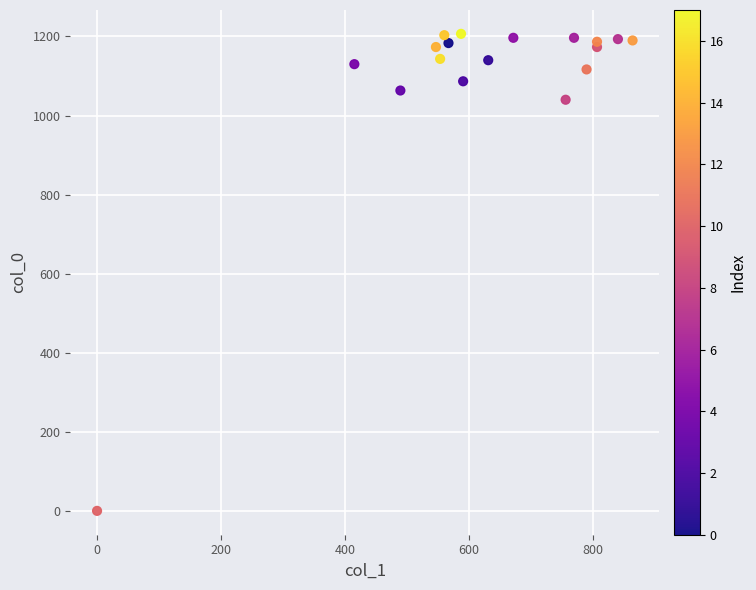

What Y value in the scatter plot is closest to 603?

1040.0